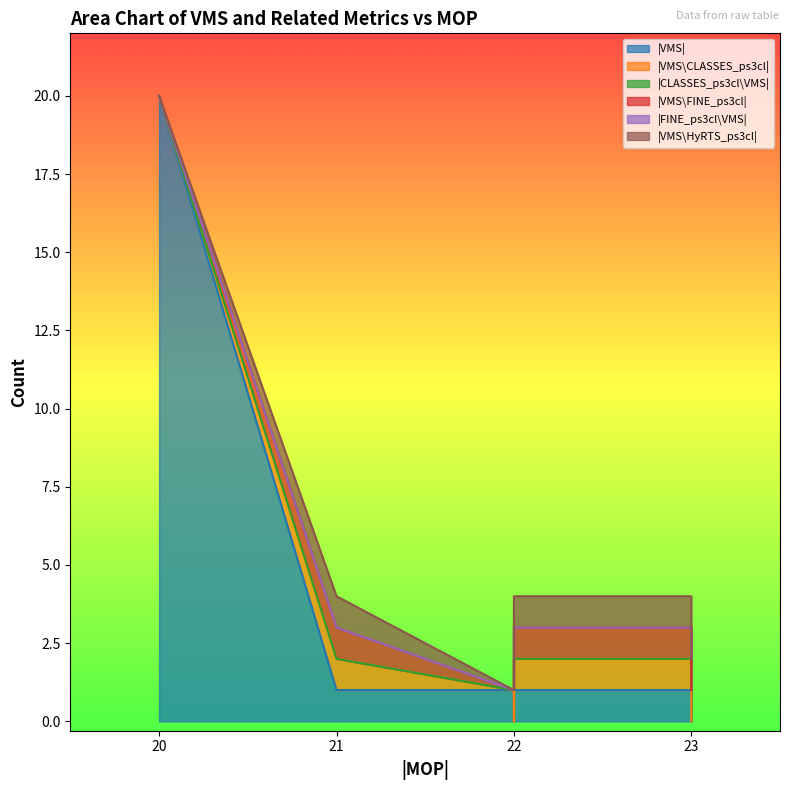

What are all the series names shown in the legend?

|VMS|, |VMS\CLASSES_ps3cl|, |CLASSES_ps3cl\VMS|, |VMS\FINE_ps3cl|, |FINE_ps3cl\VMS|, |VMS\HyRTS_ps3cl|